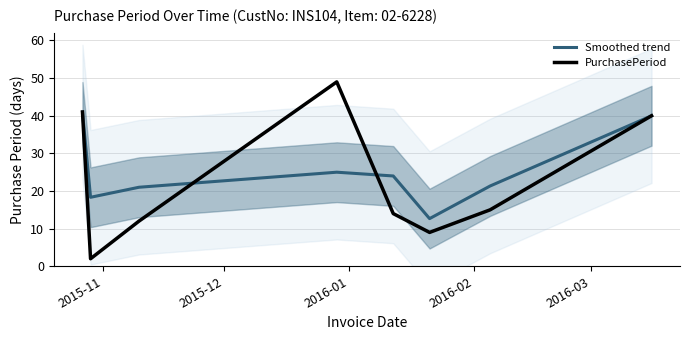

What is the lowest value of the Smoothed trend series?

12.7